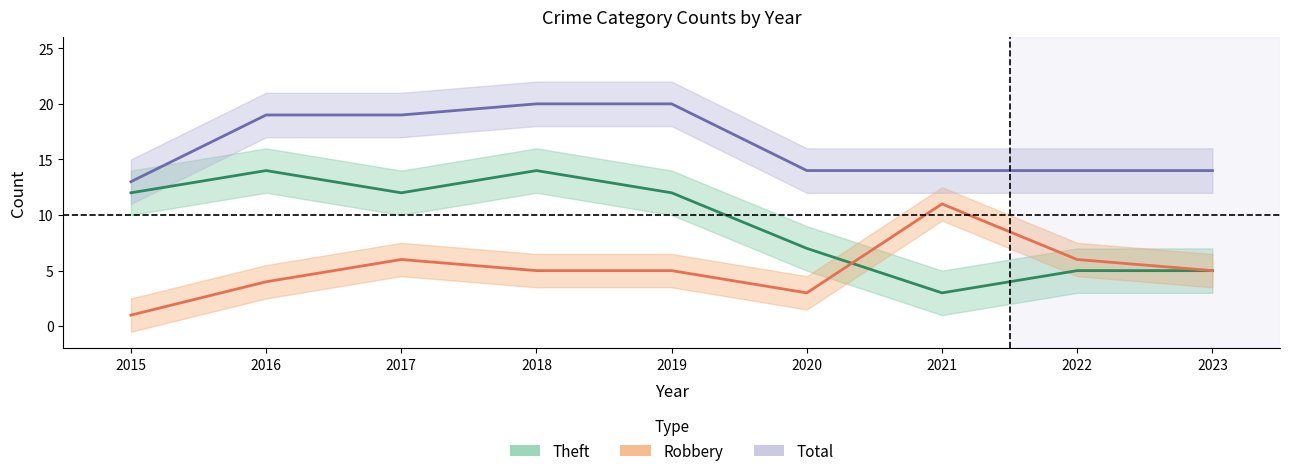

Is the value of Total at 2021 greater than the value of Theft at 2023?

Yes